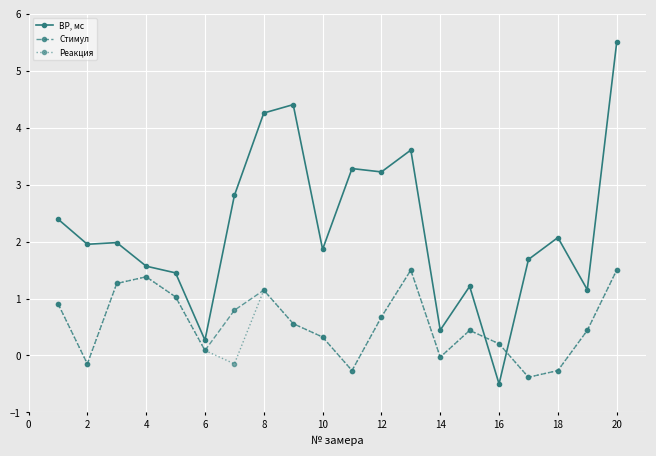

How many interior local valleys does the Стимул series have?

5